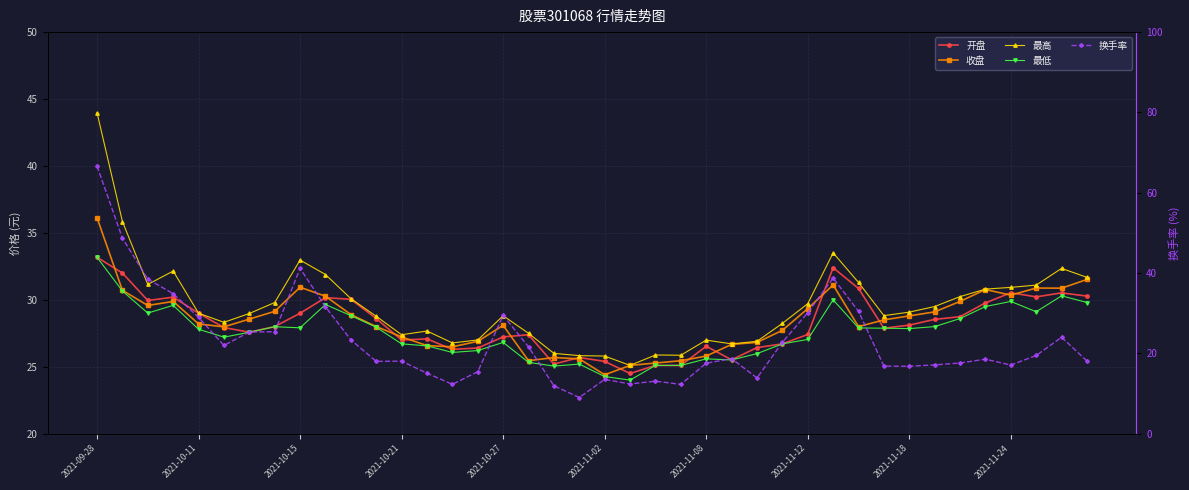

True or false: 最低 and 换手率 cross at least once.

True